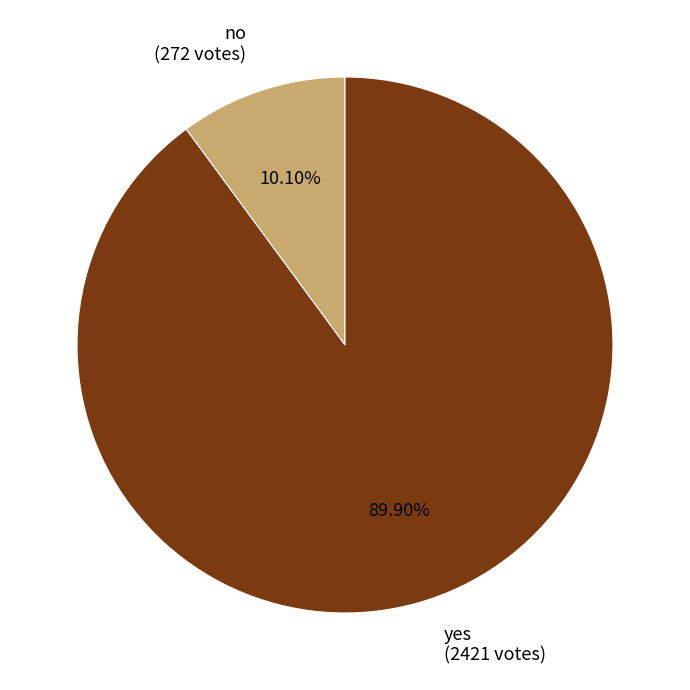

Which has a higher value, yes or no?

yes